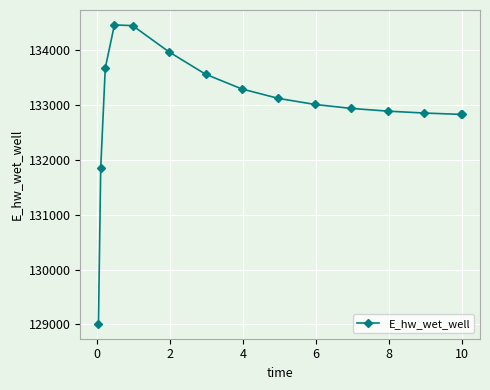

What is the greatest value displayed?

134464.8